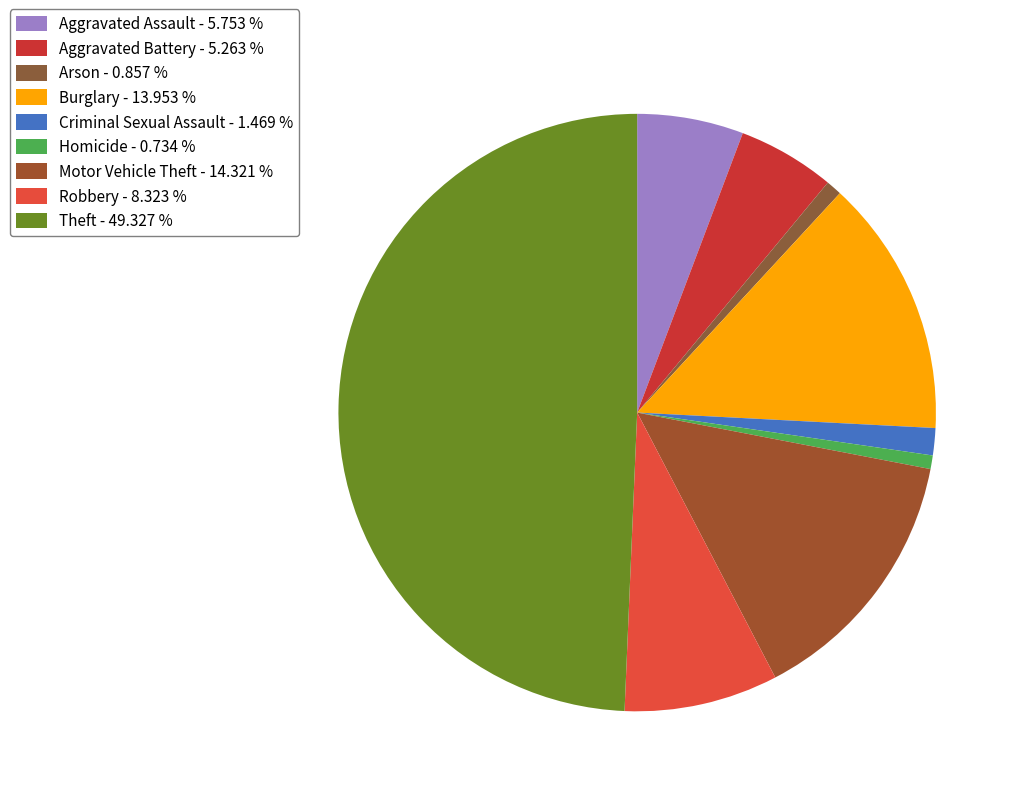

Does Theft represent more than half of the total?

No